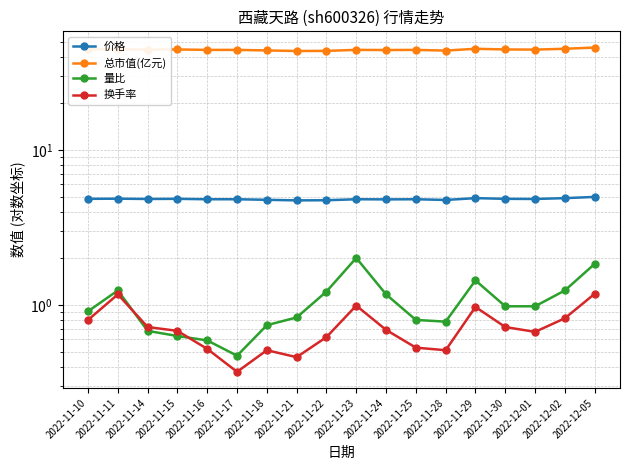

Rank the categories by 换手率 value from highest to lowest.

2022-12-05, 2022-11-11, 2022-11-23, 2022-11-29, 2022-12-02, 2022-11-10, 2022-11-14, 2022-11-30, 2022-11-24, 2022-11-15, 2022-12-01, 2022-11-22, 2022-11-25, 2022-11-16, 2022-11-18, 2022-11-28, 2022-11-21, 2022-11-17